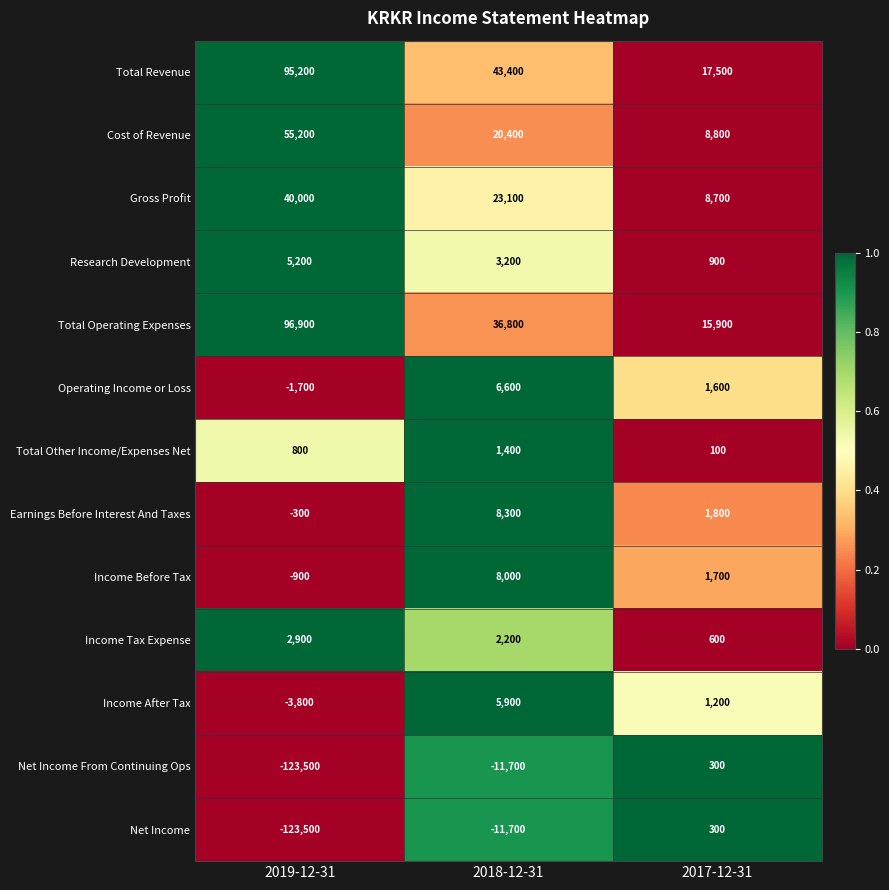

At how many categories does at least one series exceed 0?

3